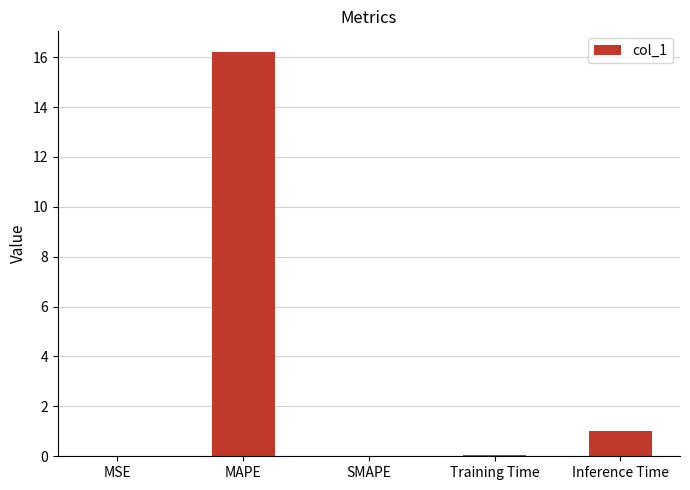

What is the sum of the values at SMAPE and MAPE?

16.2